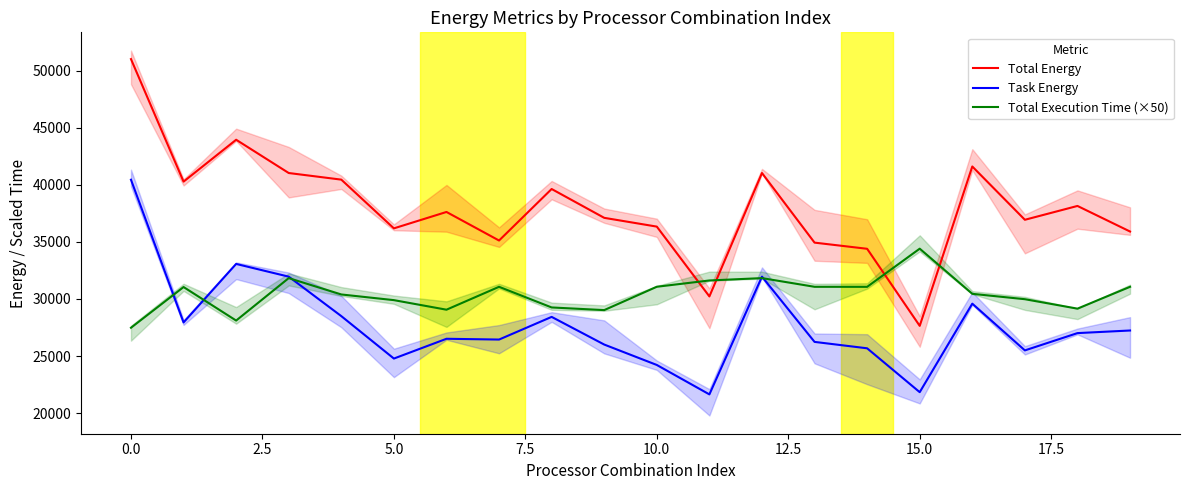

How many data points in Total Energy are less than 37616?

10